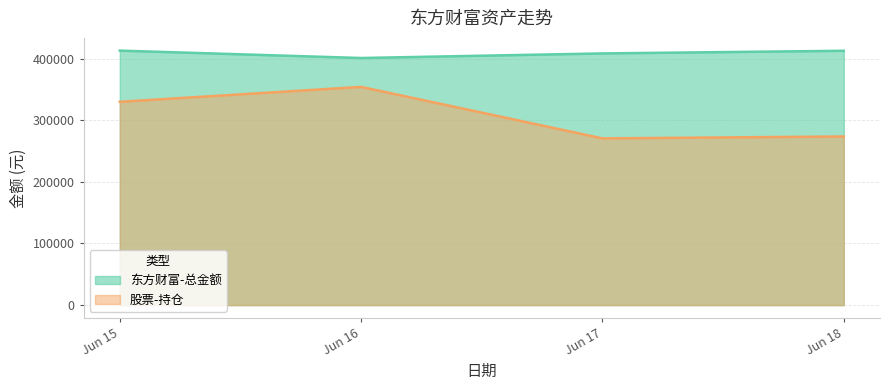

Between Jun 15 and Jun 18, which series saw the biggest shift?

股票-持仓